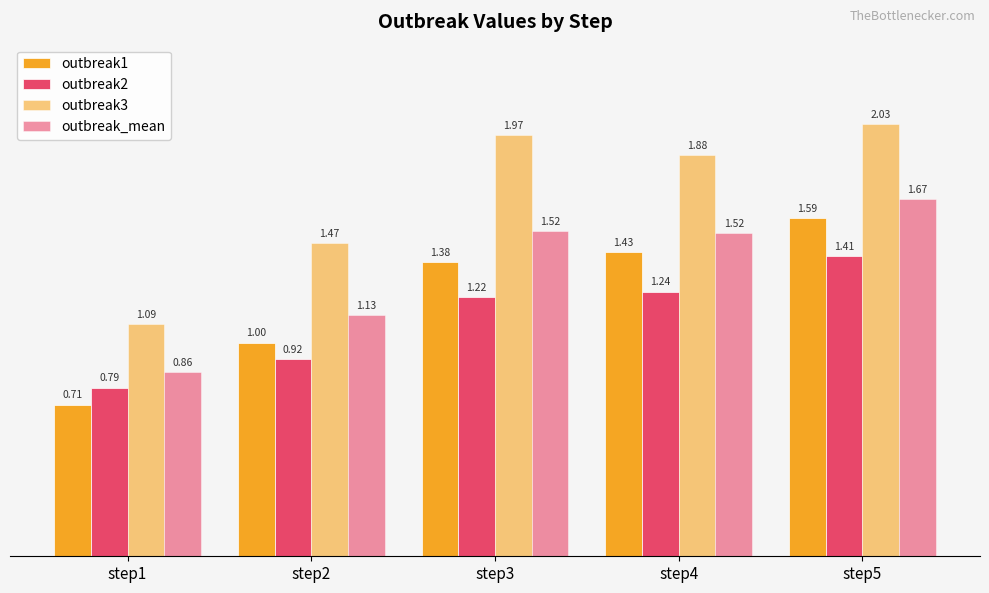

Where does the outbreak1 series first go above 1?

step2